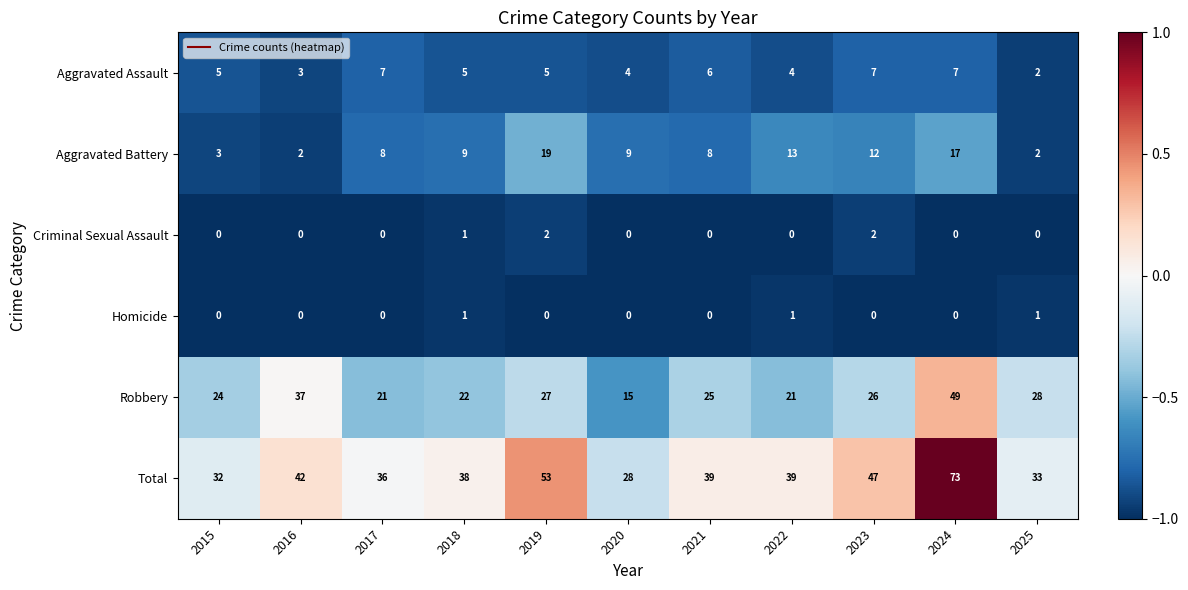

How many values in the Homicide series exceed 0?

3